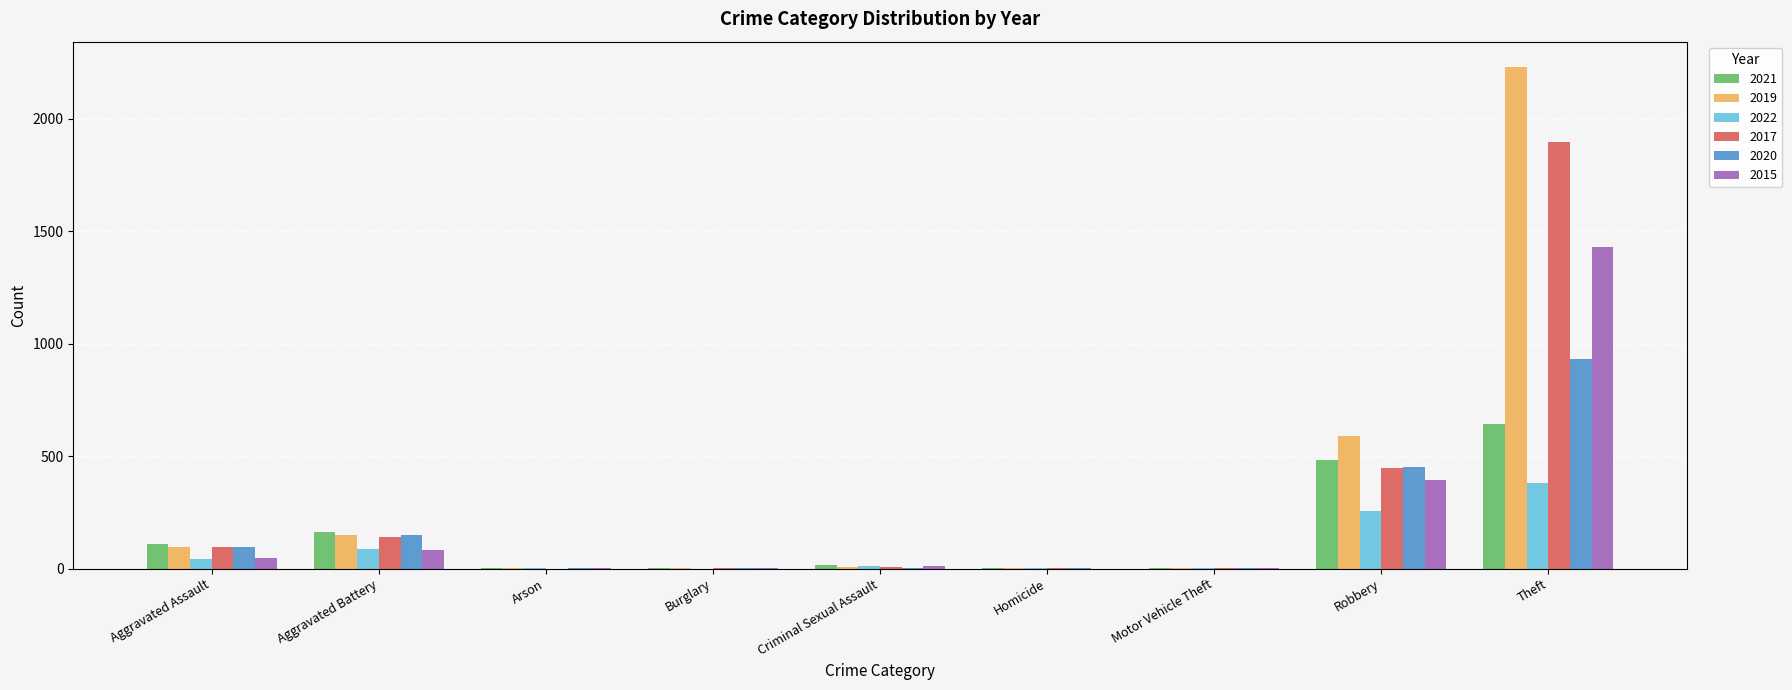

What is the approximate value of 2015 at Theft, to the nearest 50?

1450